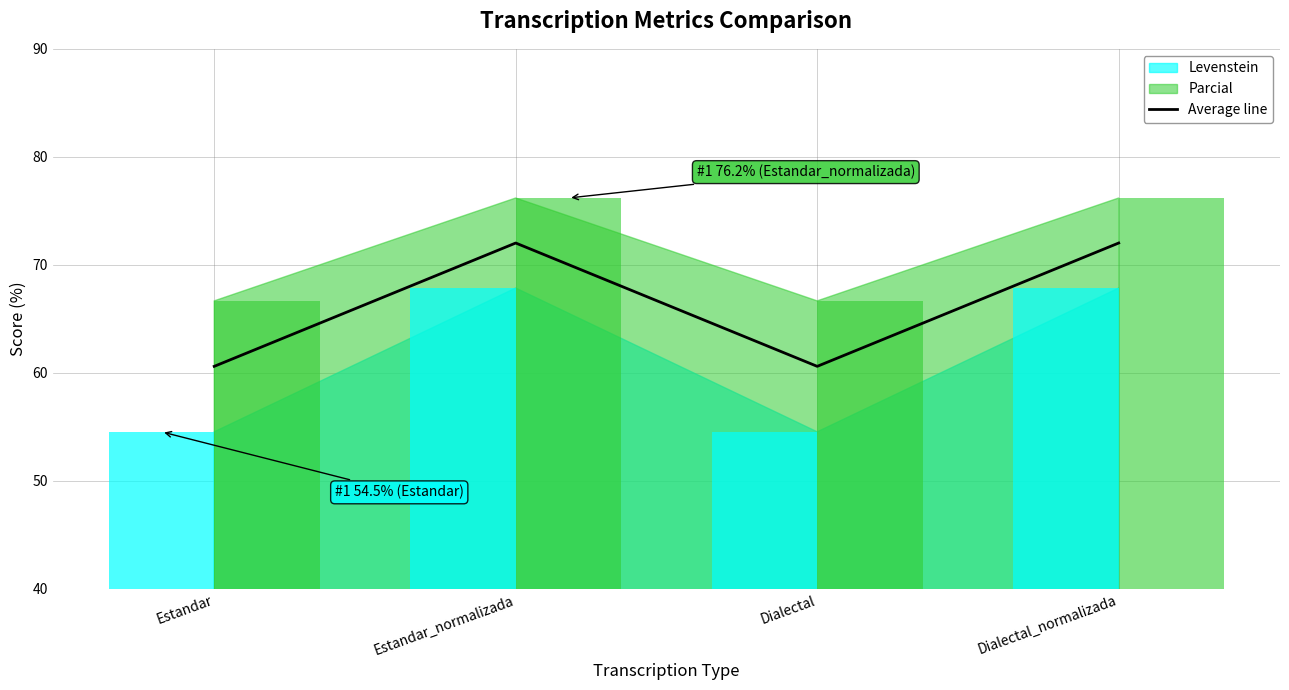

How many categories are shown in the chart?

4